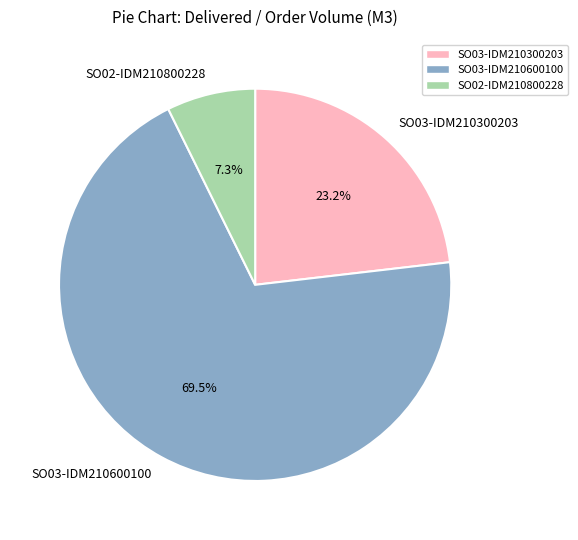

Combined, do SO02-IDM210800228 and SO03-IDM210300203 account for over 50%?

No